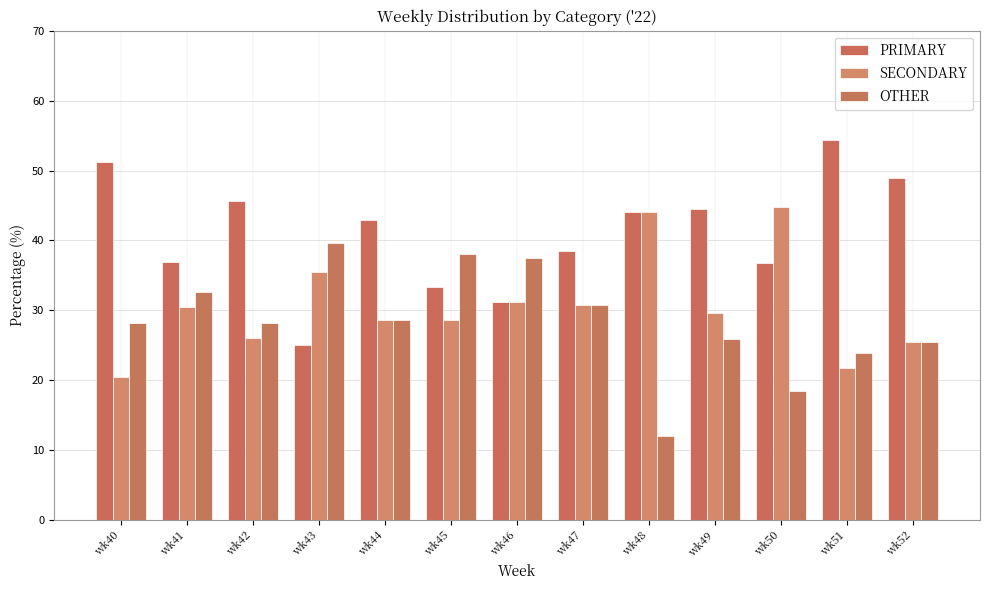

Read the SECONDARY value at wk48.

44.0